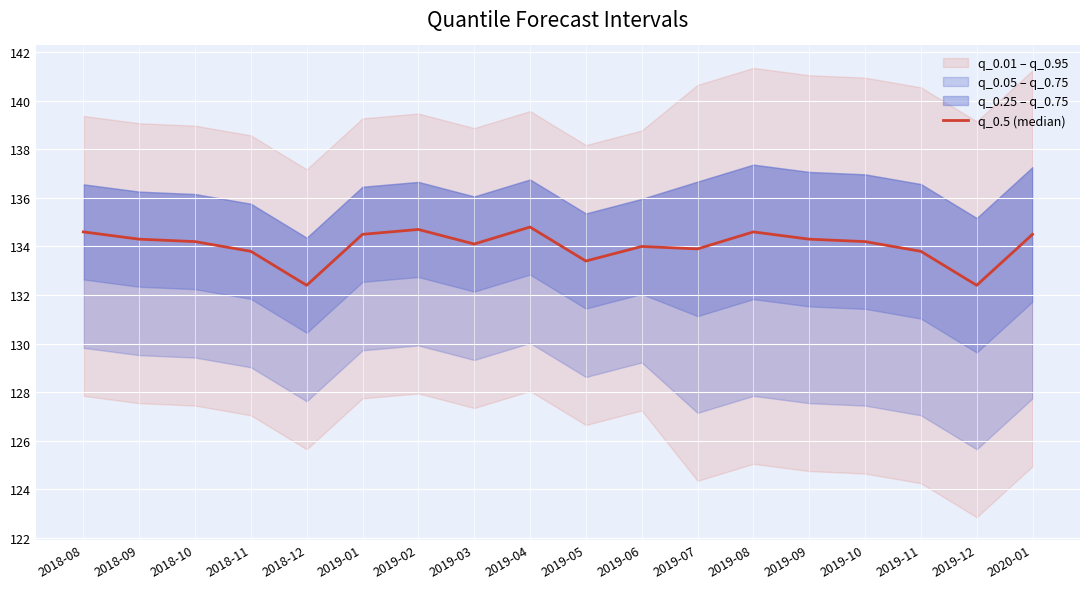

What is the label of the 17th point from the right?

2018-09